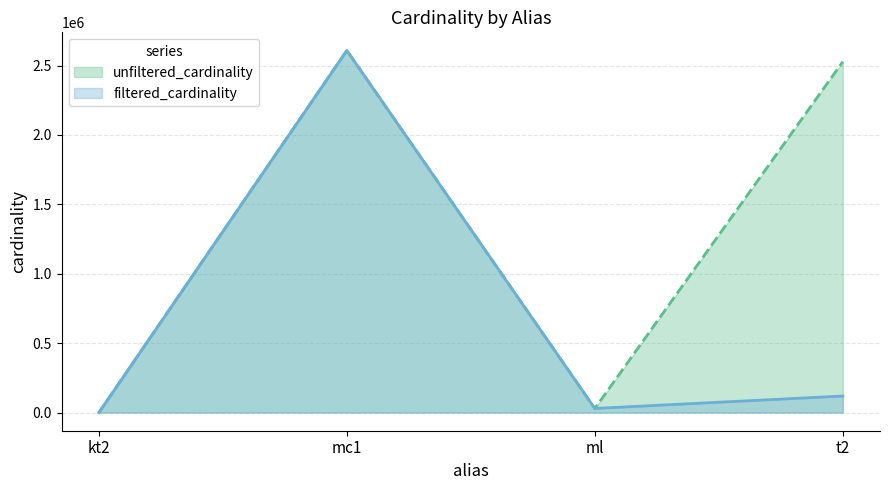

Read the unfiltered_cardinality value at kt2.

7